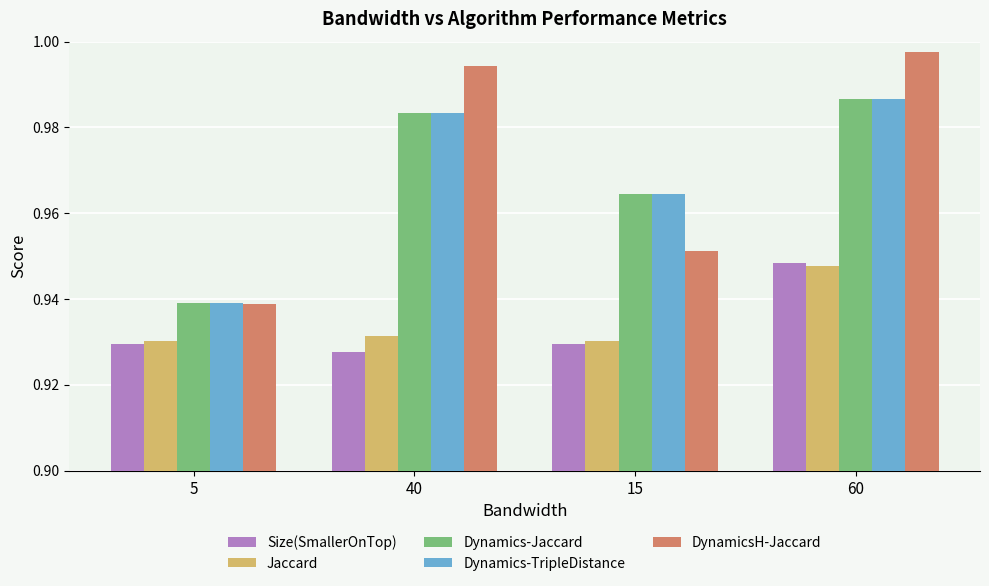

Is the value of Jaccard at 40 greater than the value of Dynamics-TripleDistance at 5?

No